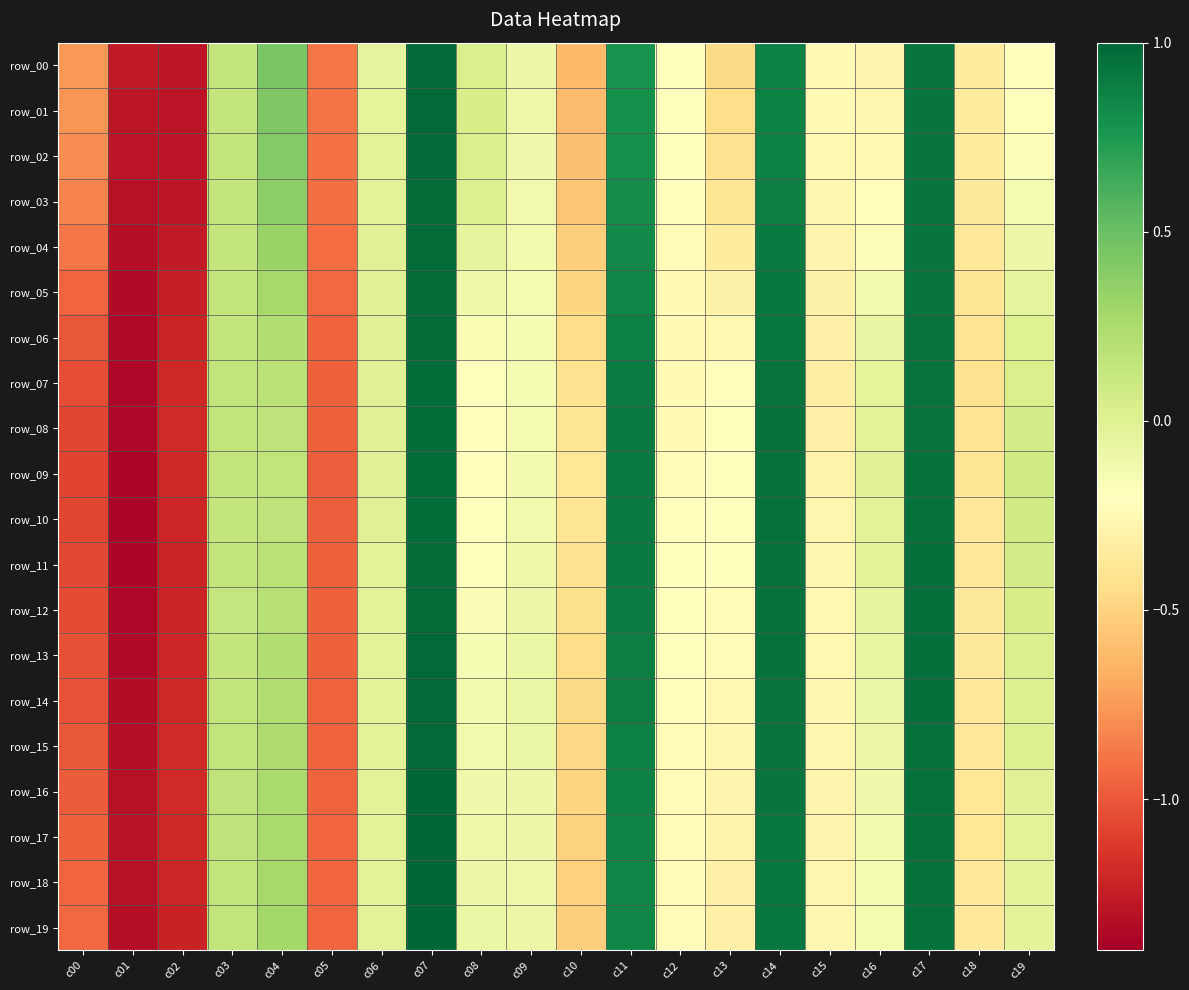

What is the difference between the maximum and minimum values in the row_14 series?

2.3